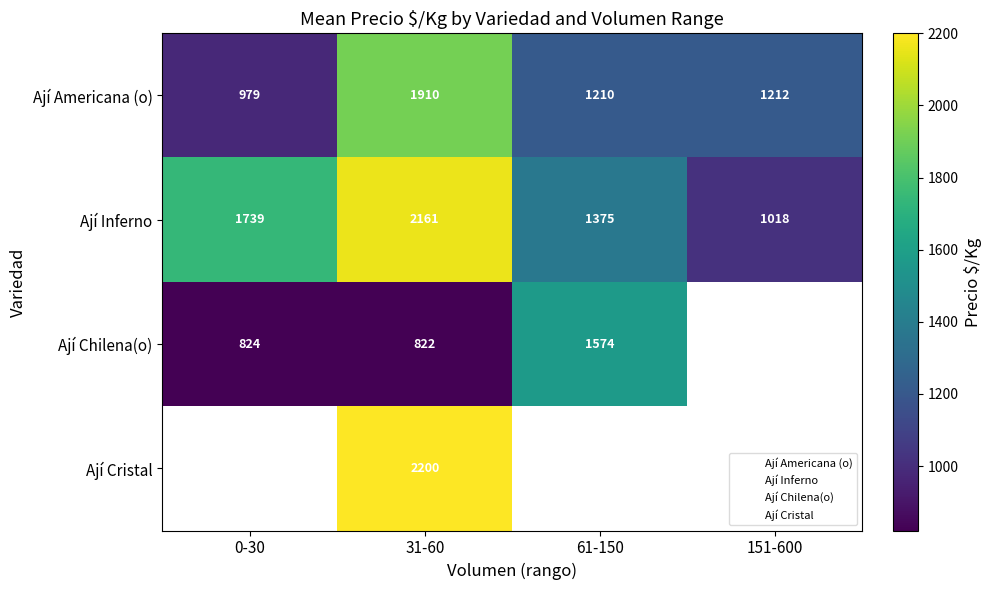

The value of Ají Inferno at 0-30 is 1739.1. True or false?

True